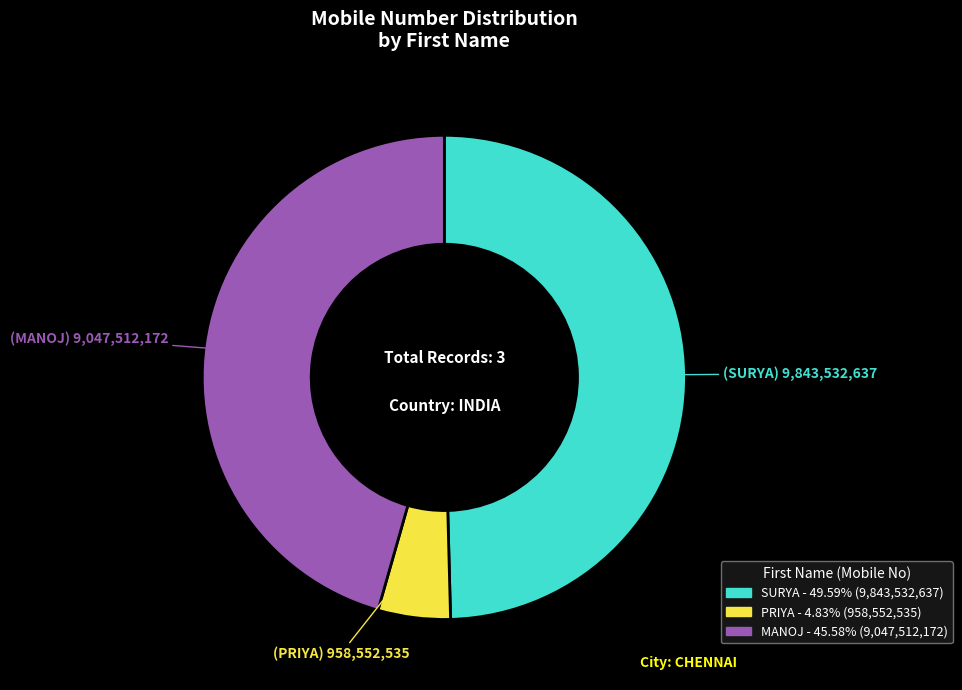

What is the smallest slice in the pie chart?

PRIYA